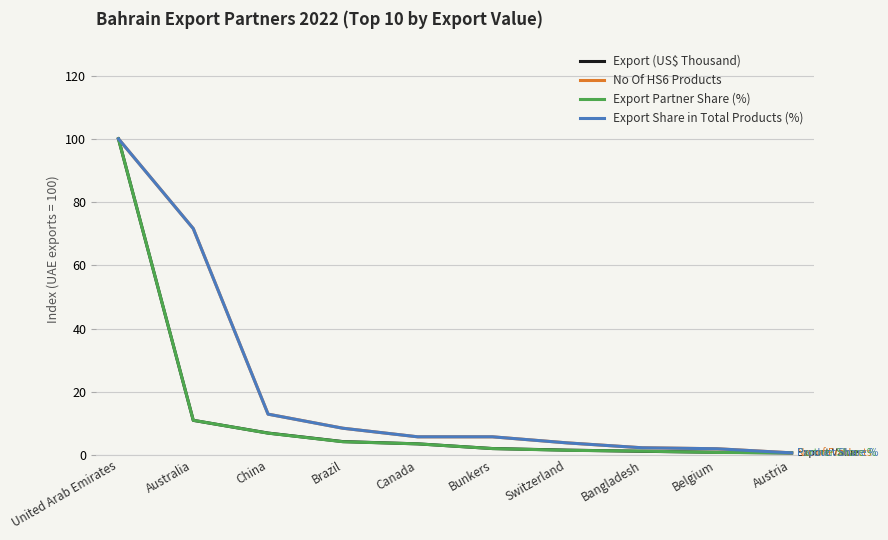

What position from the right is Australia?

9